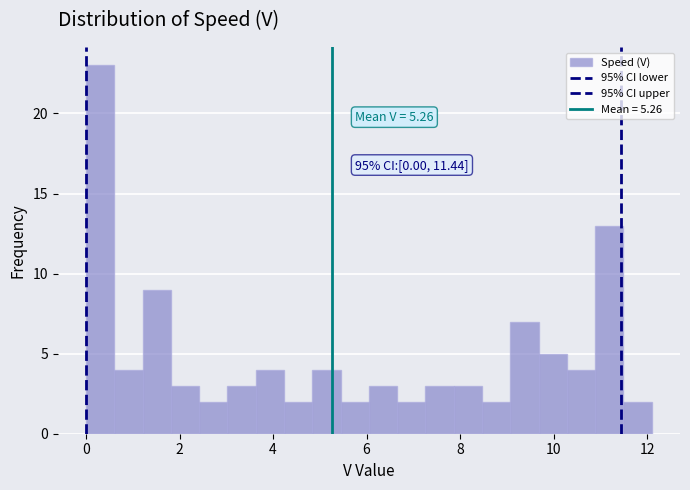

Read against the x-axis, roughly where is the centre of the tallest bar?

0.4